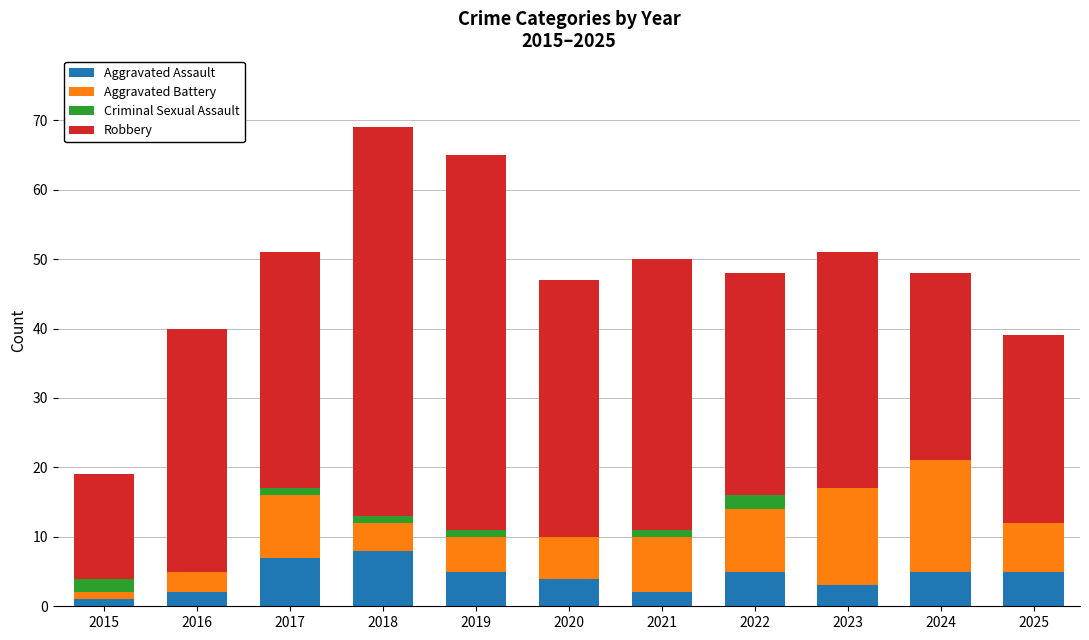

True or false: Aggravated Assault has a value of 12 at 2018.

False